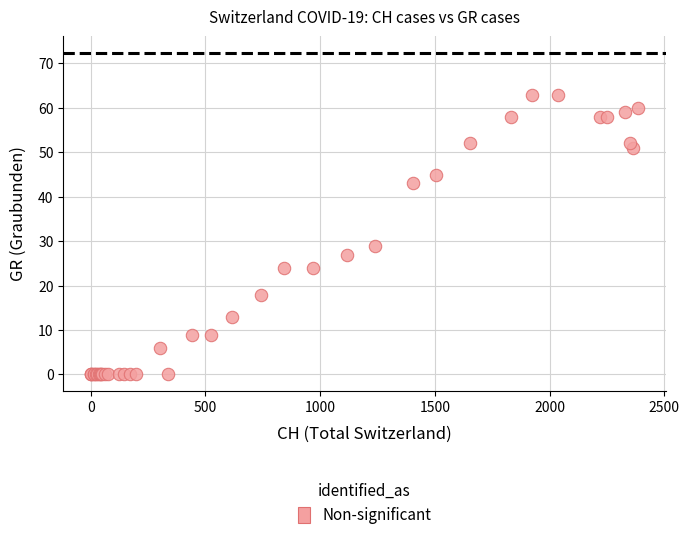

What Y value in the scatter plot is closest to 31?

29